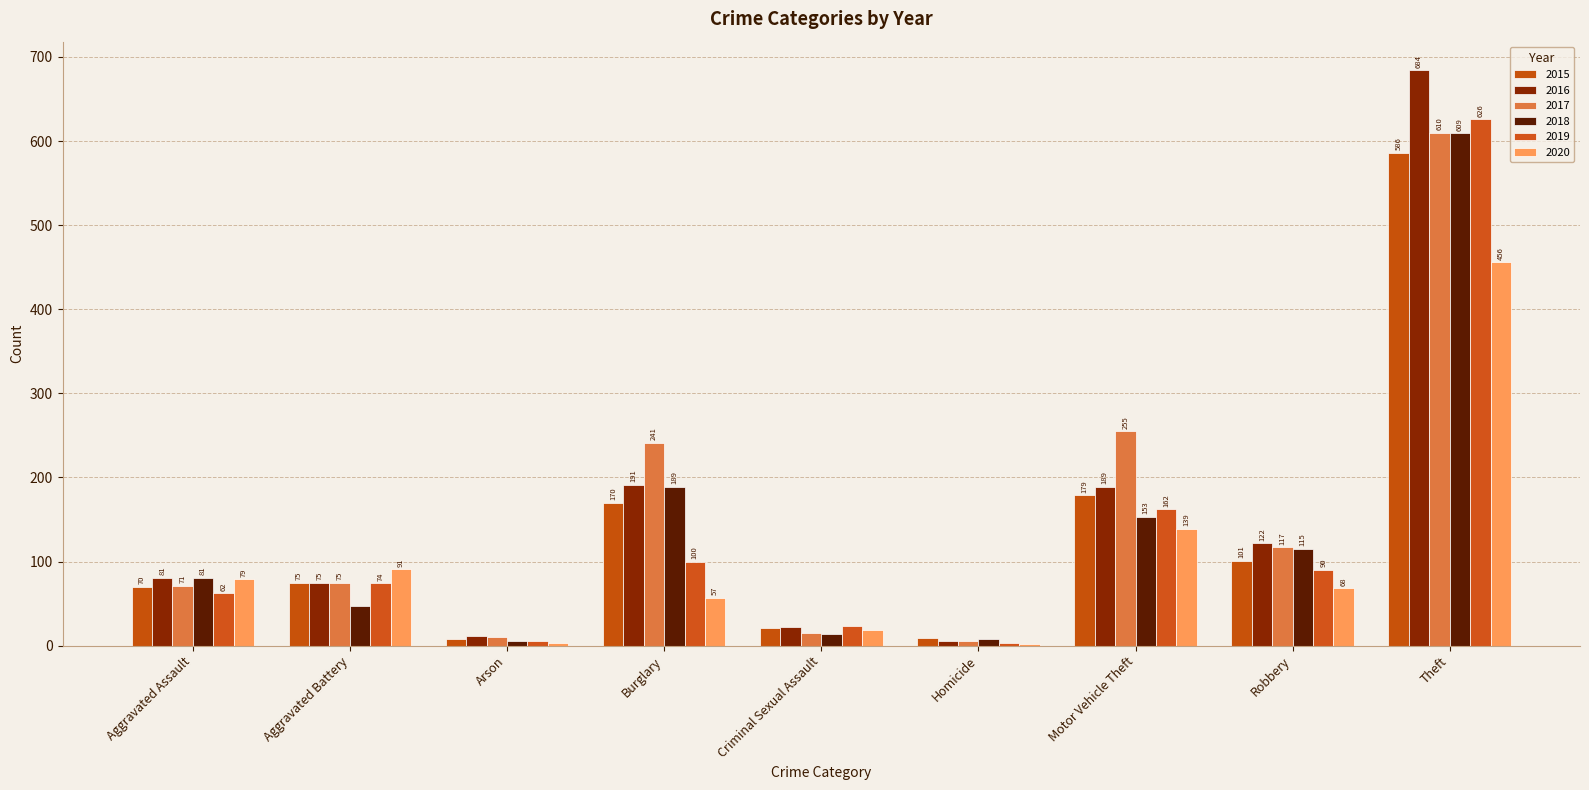

Reading left to right, list all the values displayed in this chart.

2015: 70	75	8	170	21	9	179	101	586
2016: 81	75	12	191	22	5	189	122	684
2017: 71	75	10	241	15	6	255	117	610
2018: 81	47	6	189	14	8	153	115	609
2019: 62	74	5	100	23	3	162	90	626
2020: 79	91	3	57	19	2	139	68	456